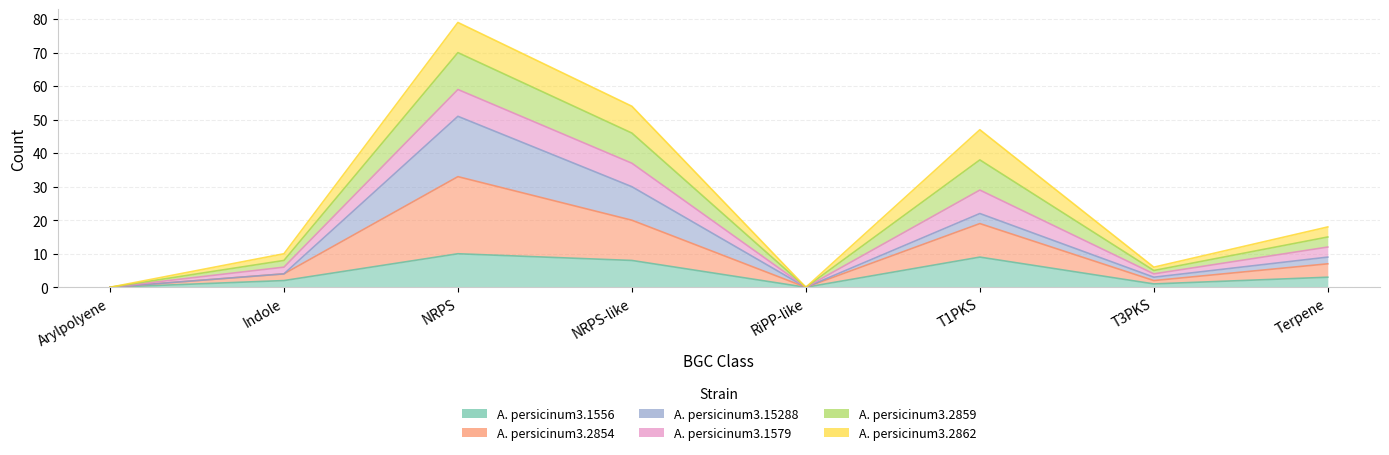

At which label is A. persicinum3.2854 closest to 25?

T1PKS